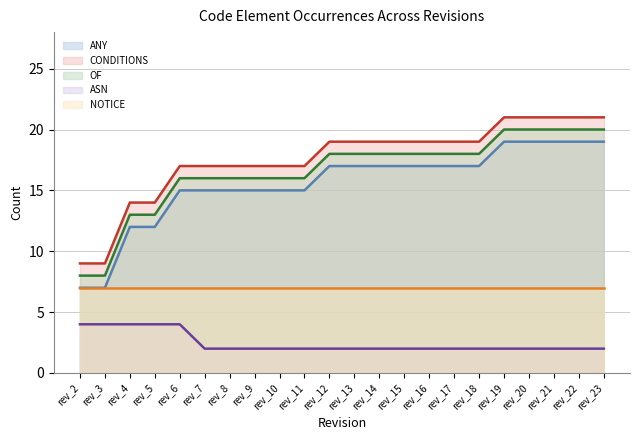

Is it true that OF equals 16 at rev_11?

True